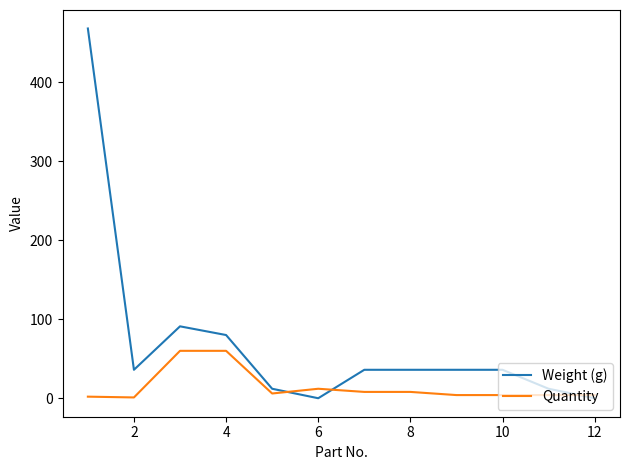

What is the maximum value for Quantity?

60